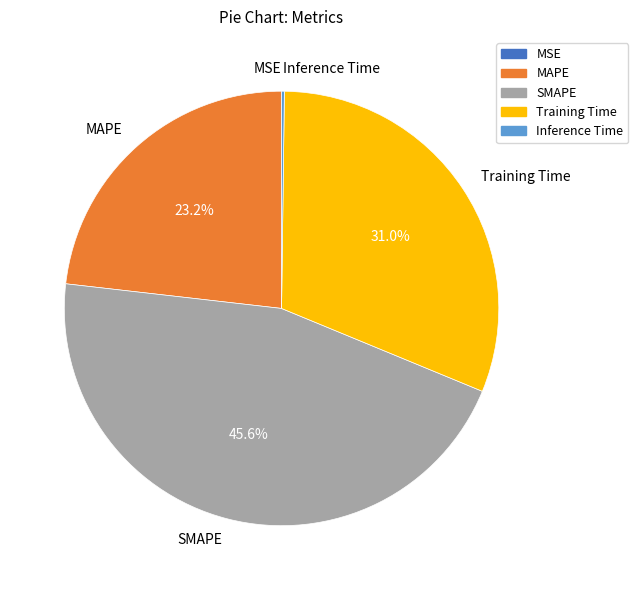

Is there a majority slice in this chart?

No